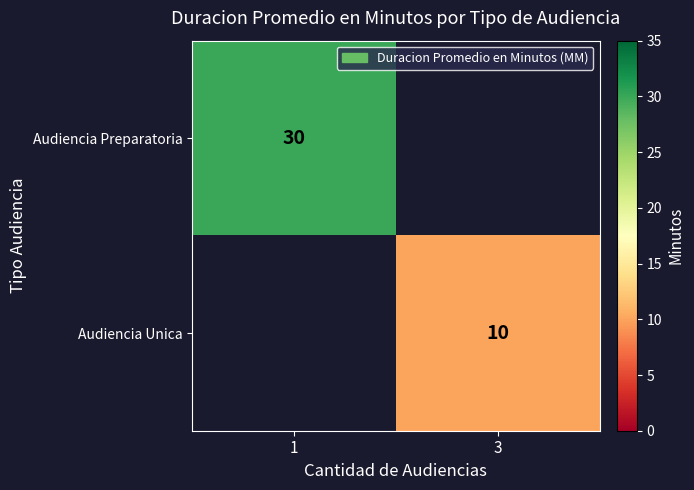

At how many categories does at least one series exceed 15?

1